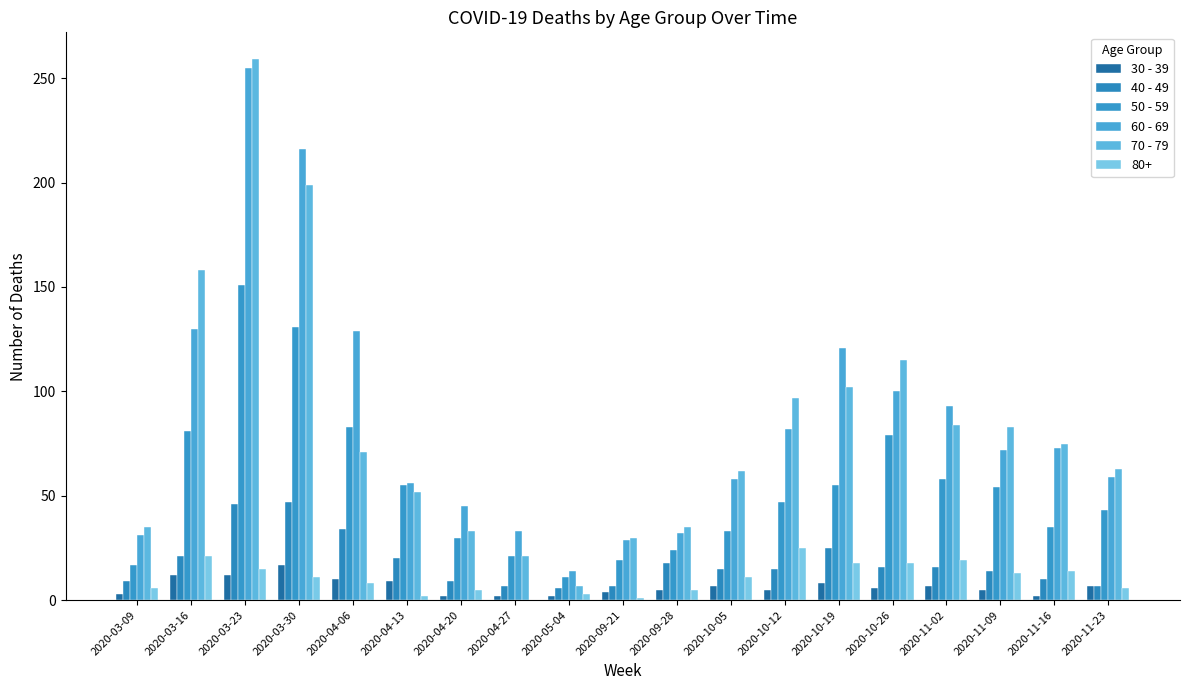

Where does the 50 - 59 series first go above 47?

2020-03-16